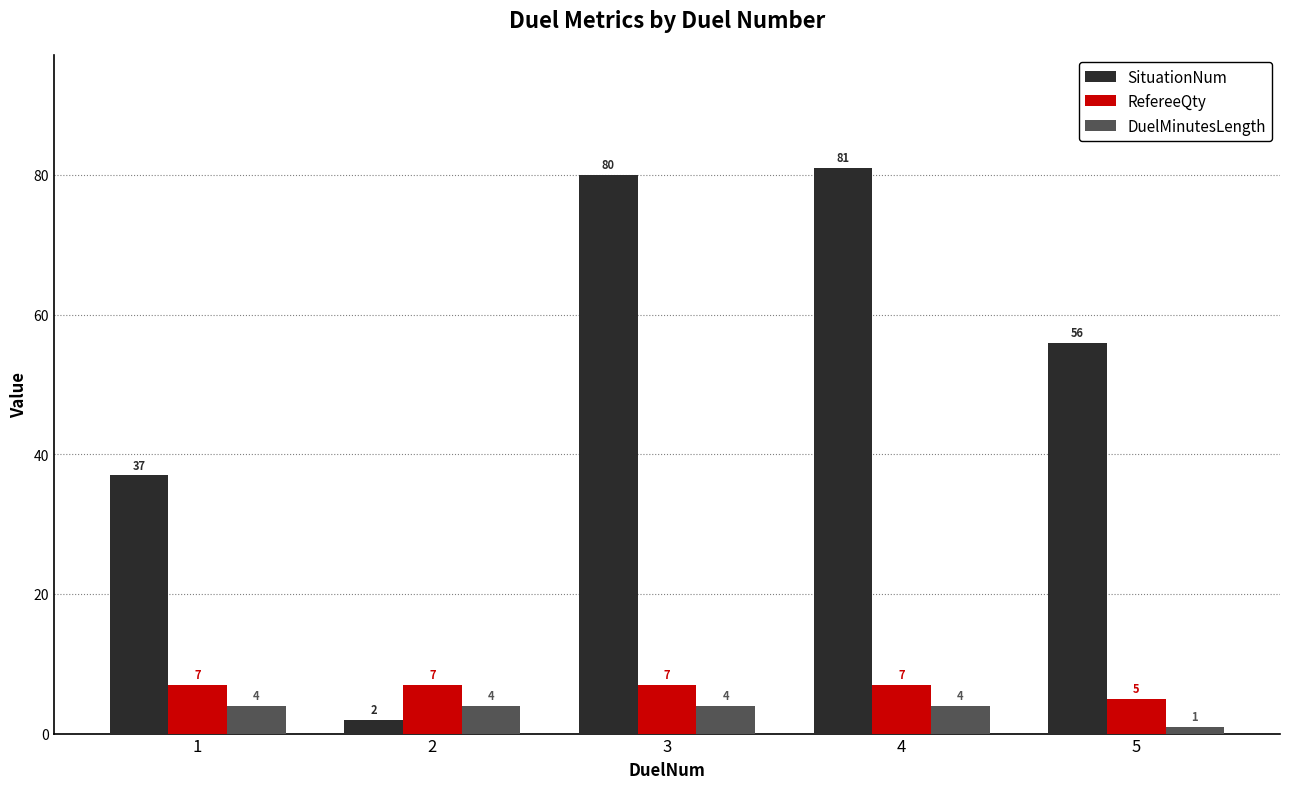

Which category has the lowest value across all series?

5